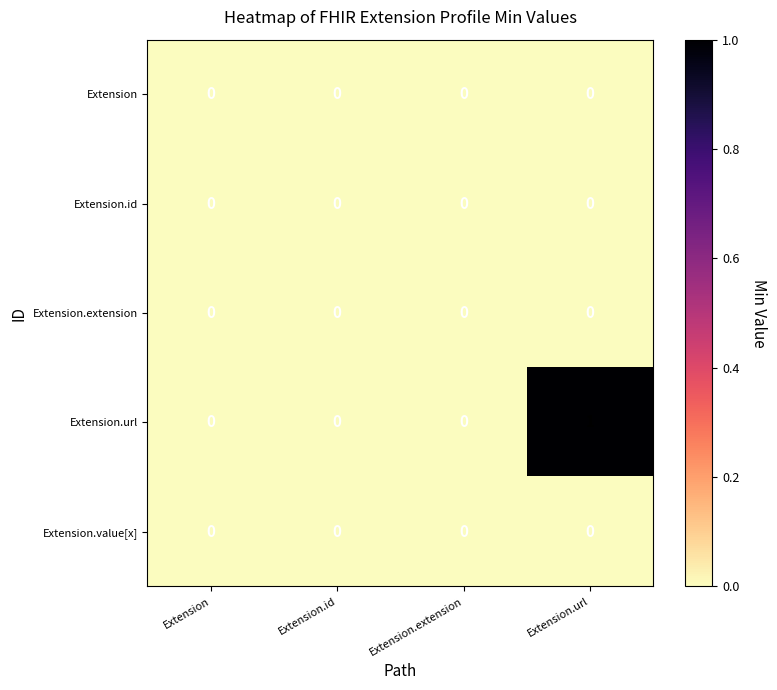

Which series has the largest range (max minus min)?

Extension.url